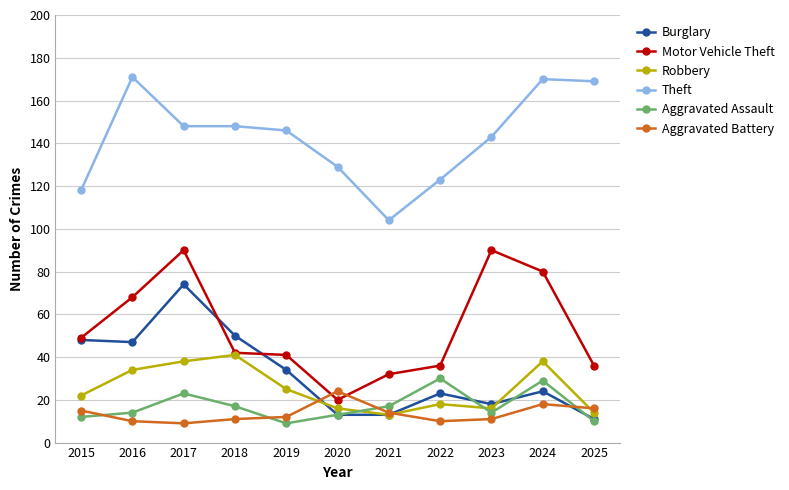

True or false: Motor Vehicle Theft has more than 0 points higher than both neighbors.

True